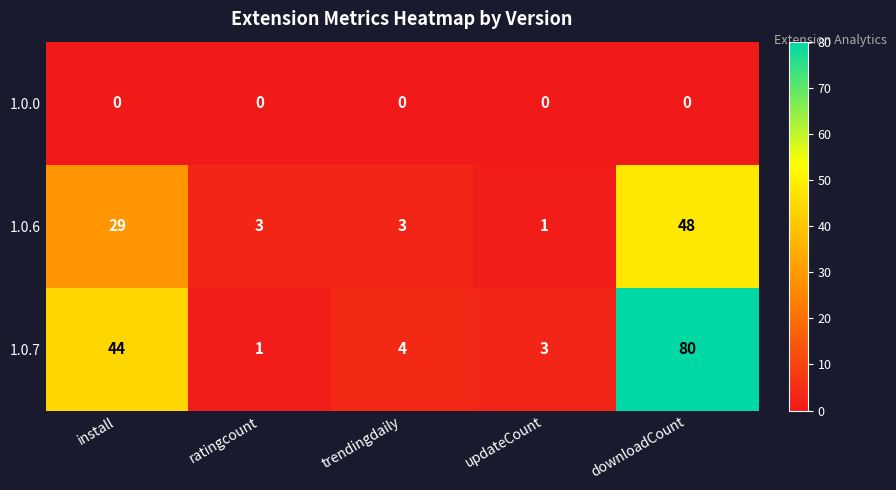

Which series has the largest total across all categories?

1.0.7